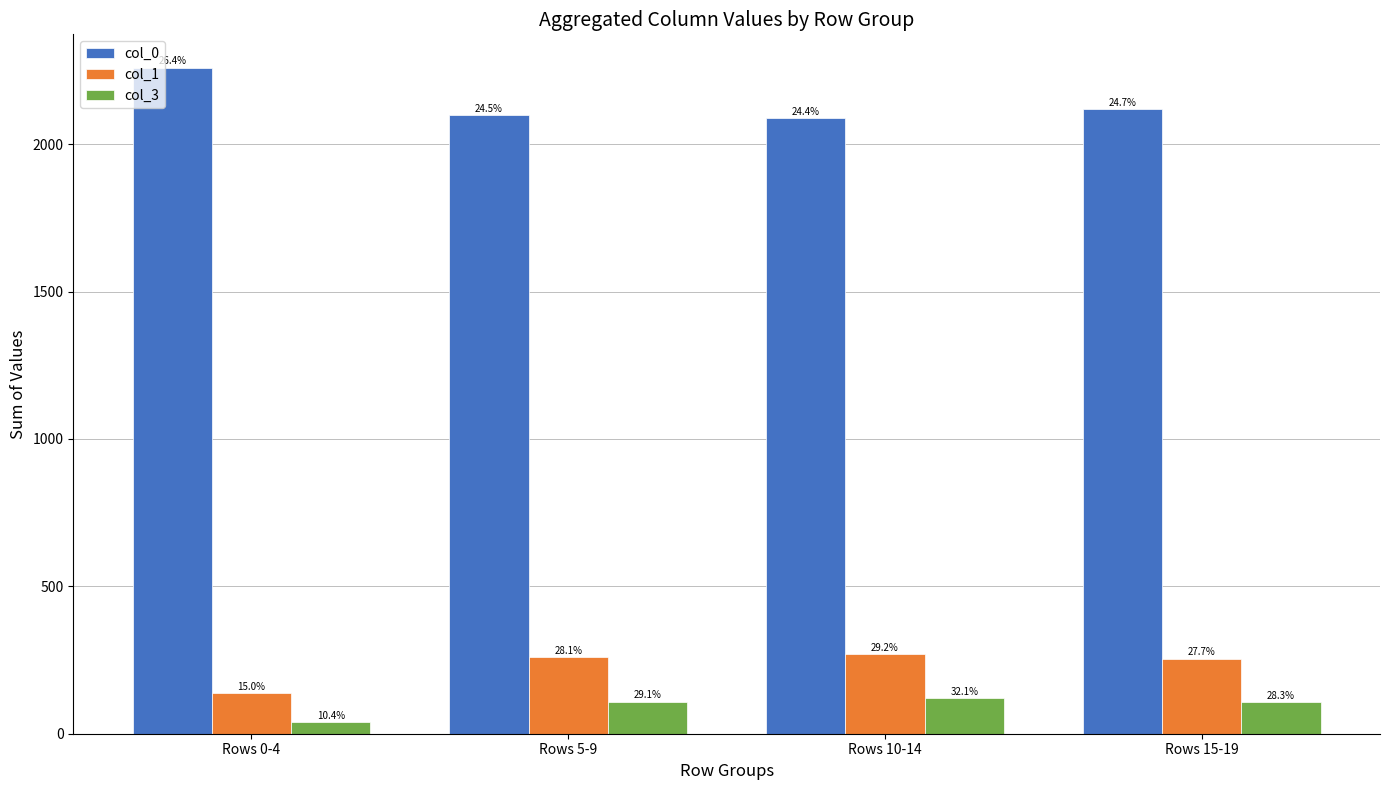

Reading left to right, extract all data points from this chart.

col_0: 2260	2098	2088	2119
col_1: 138	259	269	255
col_3: 39	109	120	106